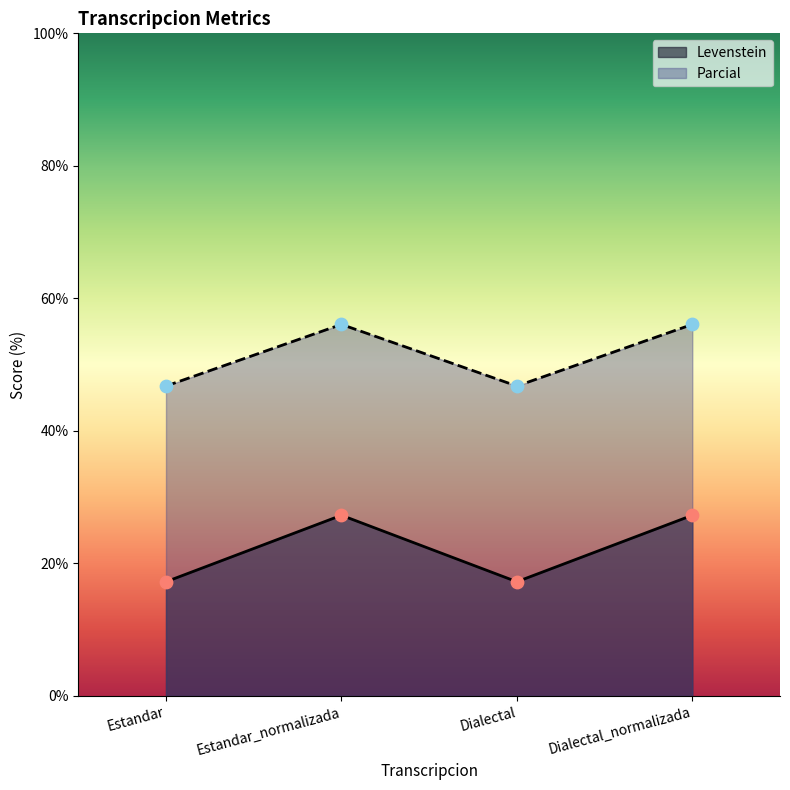

What is the total value across all series at Dialectal_normalizada?

83.3